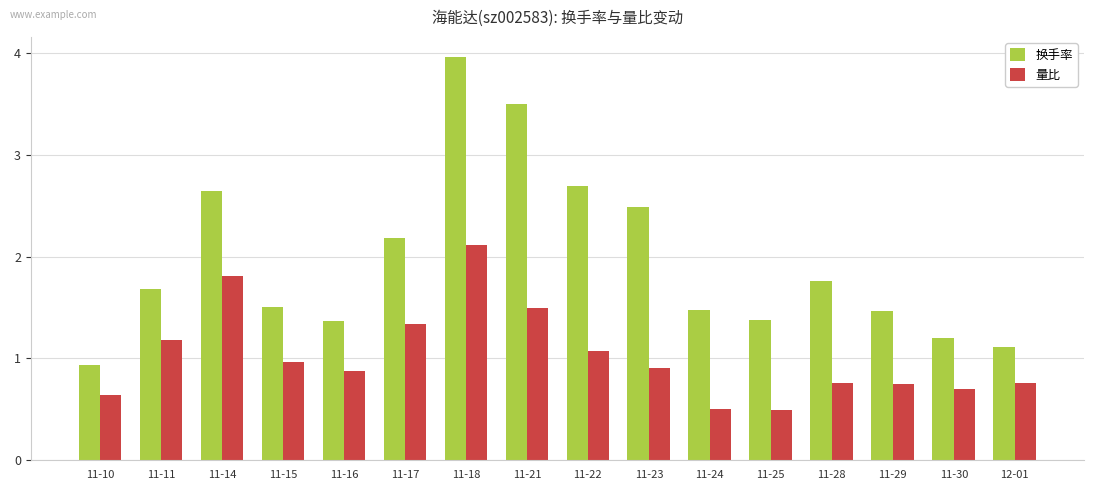

At which category does the chart reach its peak across all series?

11-18